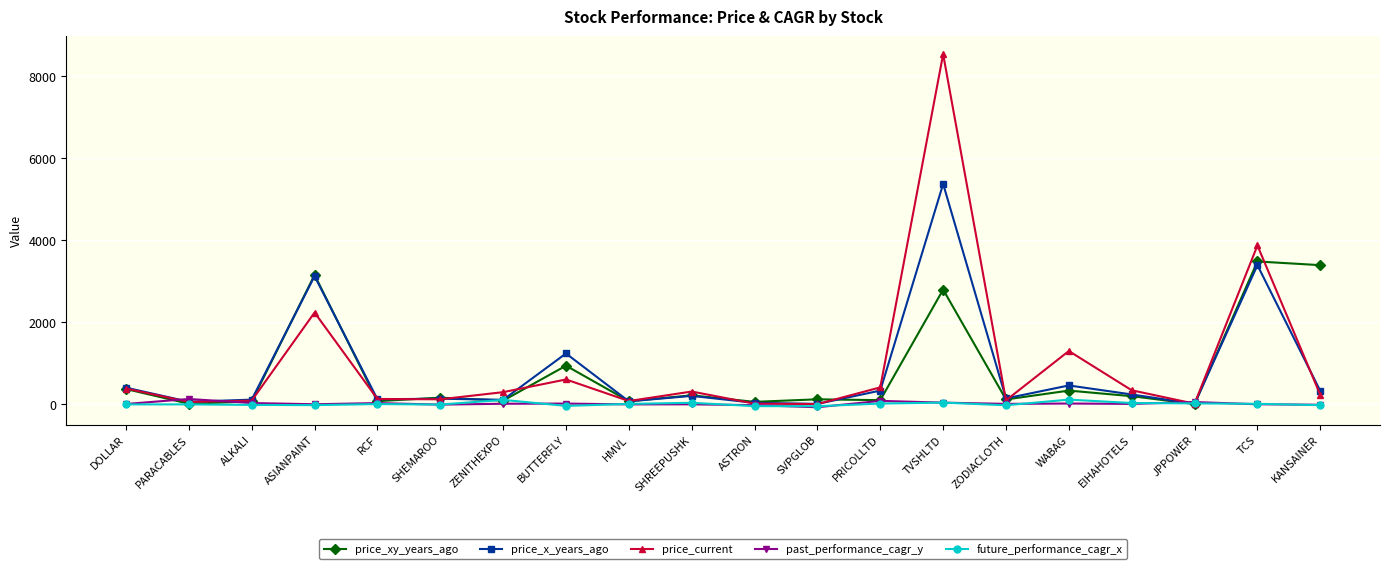

Which series has the largest total across all categories?

price_current